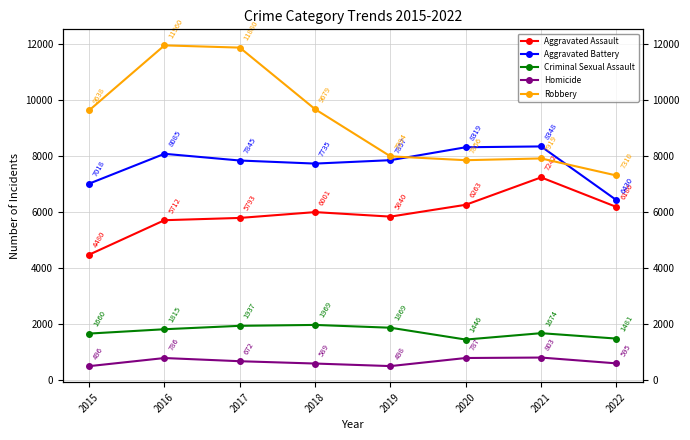

What is the value of the Homicide point at the 2nd from the left?

786